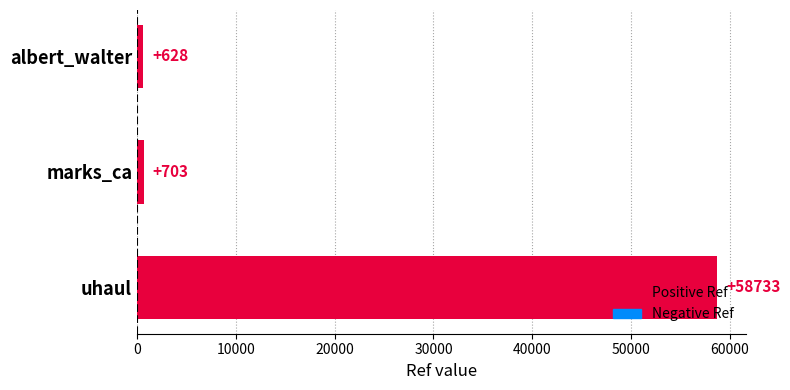

What is the label of the 1st bar from the bottom?

uhaul